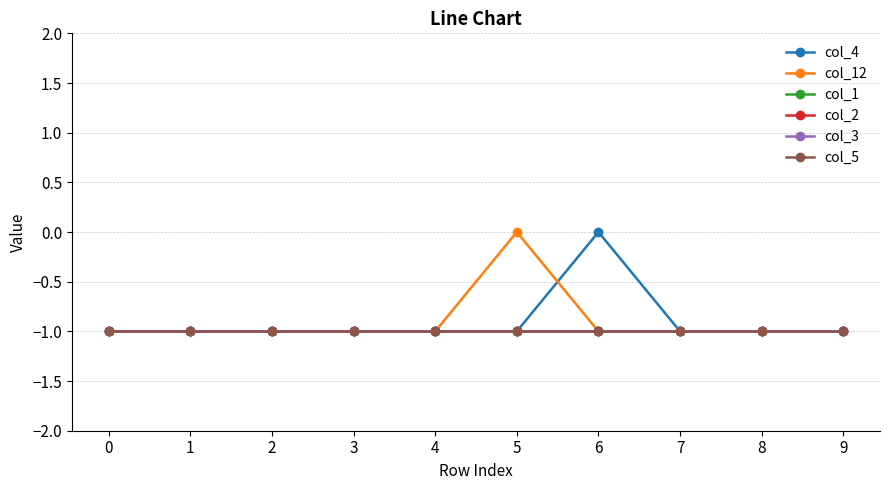

Count the col_4 values in the range -1 to 0.

10